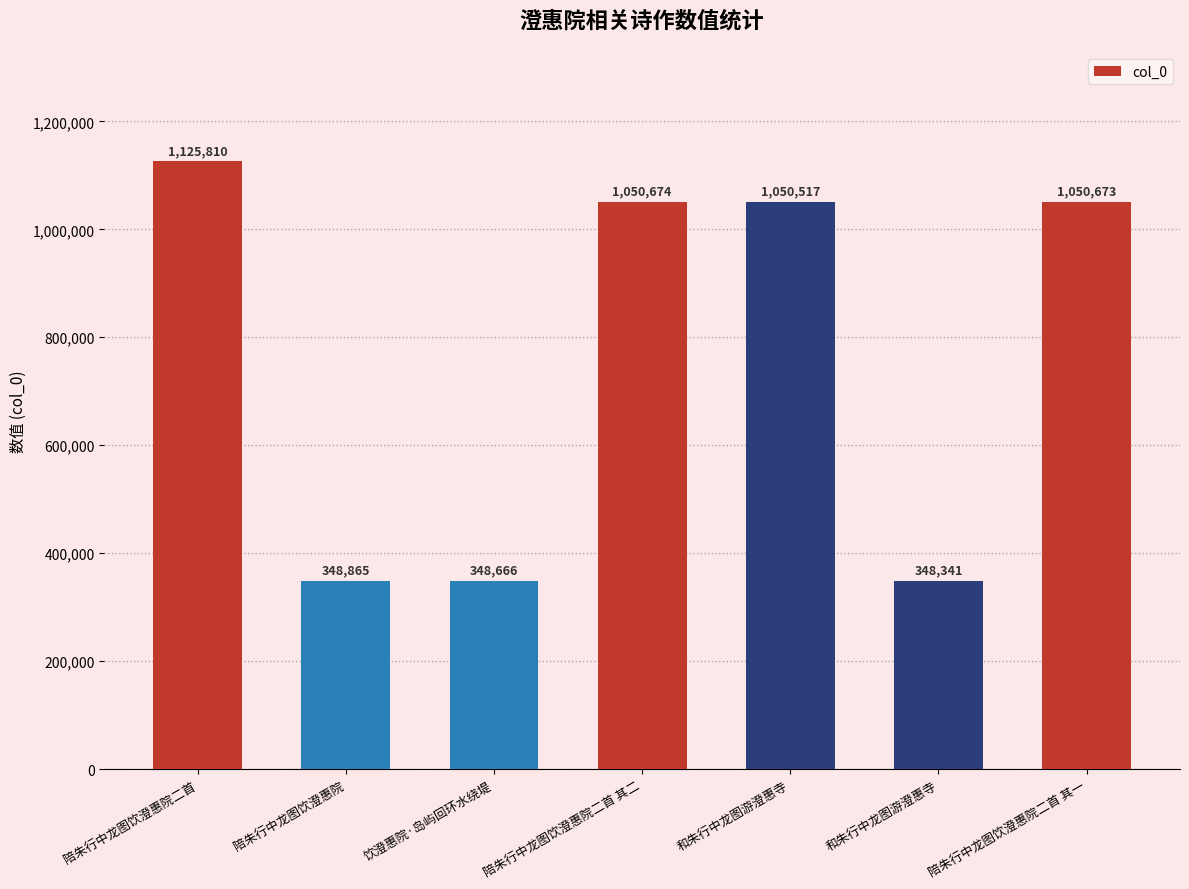

What is the difference between the values at 陪朱行中龙图饮澄惠院二首 其一 and 陪朱行中龙图饮澄惠院?

701808